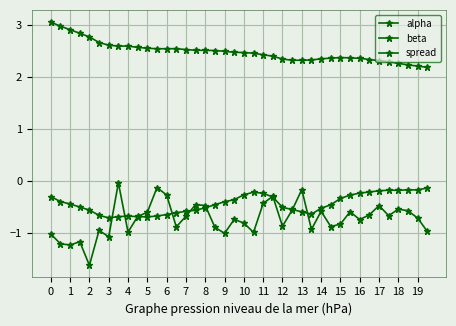

How many lines are shown in the chart?

3